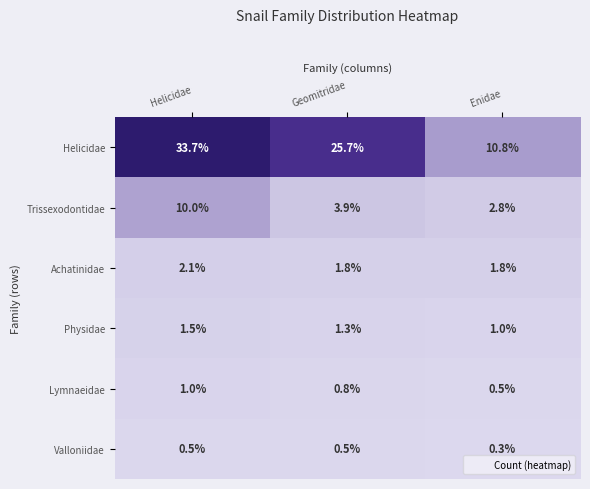

What is the total value across all series at Enidae?

17.2